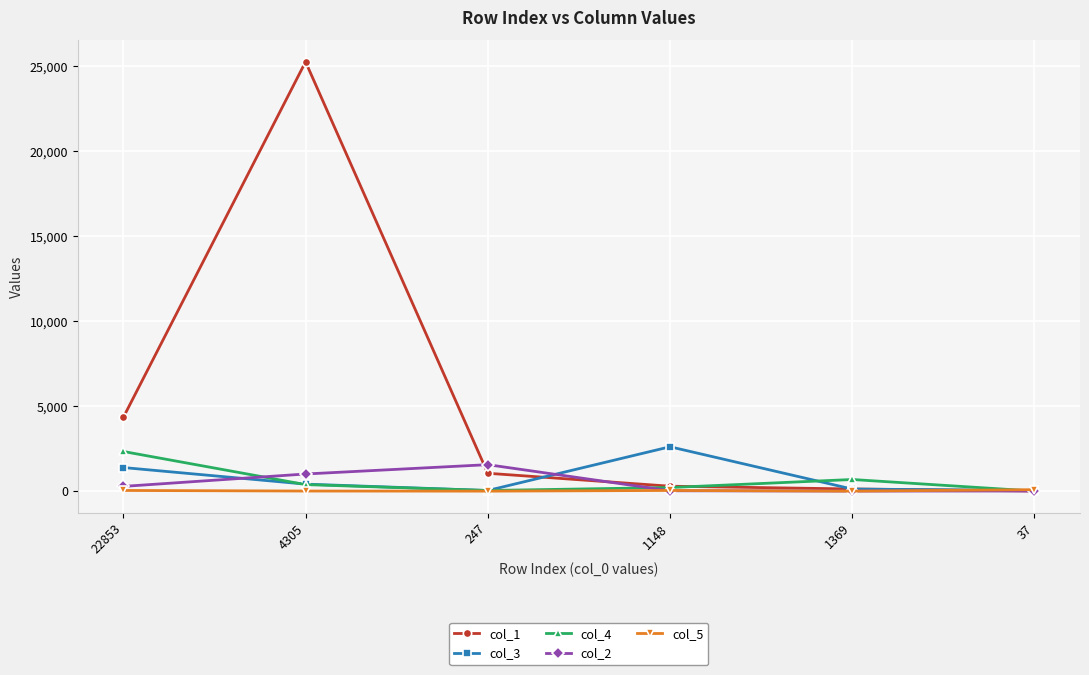

At which category does col_3 reach its first local valley?

247